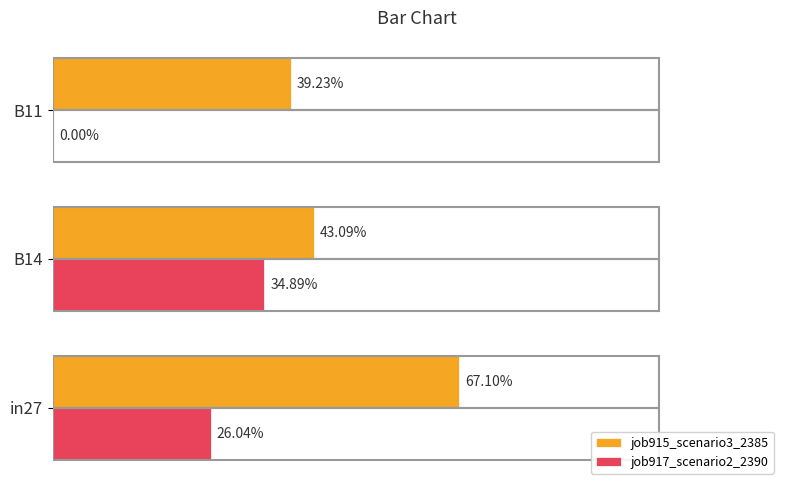

What are all the series names shown in the legend?

job915_scenario3_2385, job917_scenario2_2390